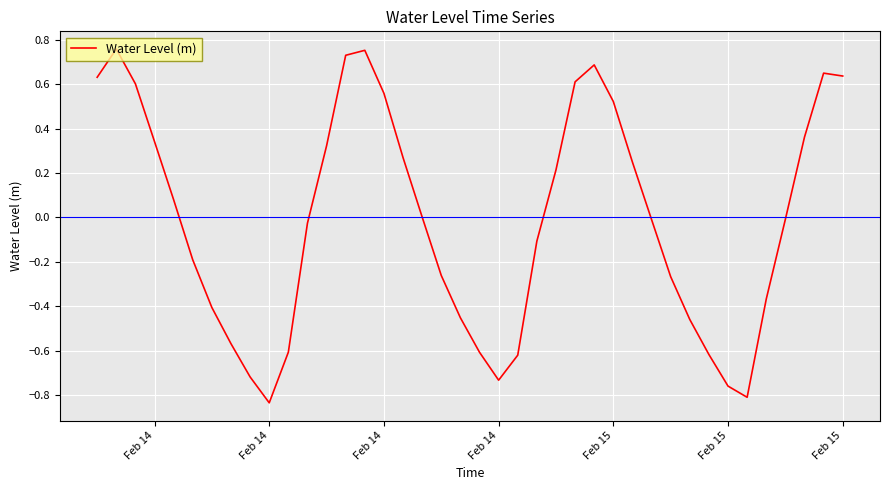

What is the difference between the maximum and minimum values?

1.6